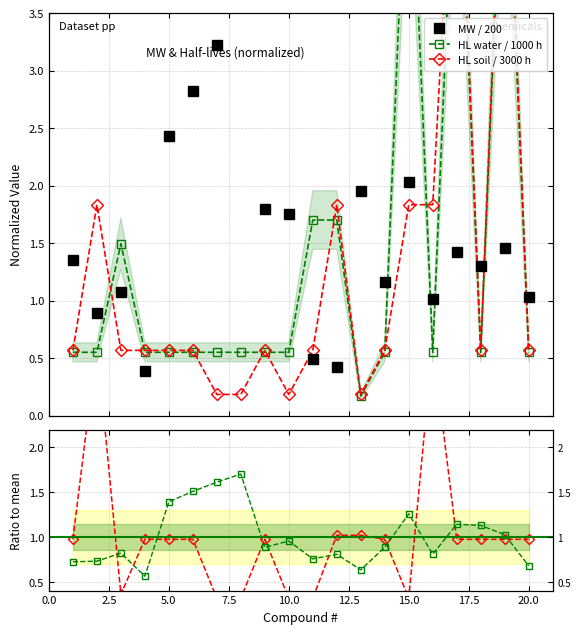

What is the sum of all HL soil / HL water ratio values?

20.0